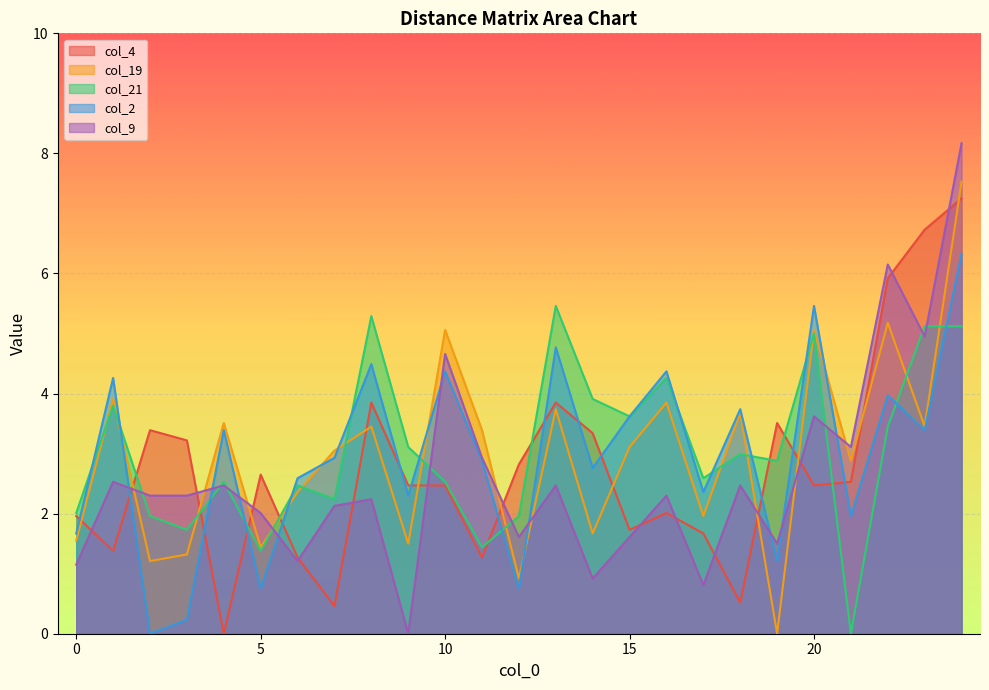

Between which two adjacent categories do col_2 and col_21 first intersect?

0 and 1